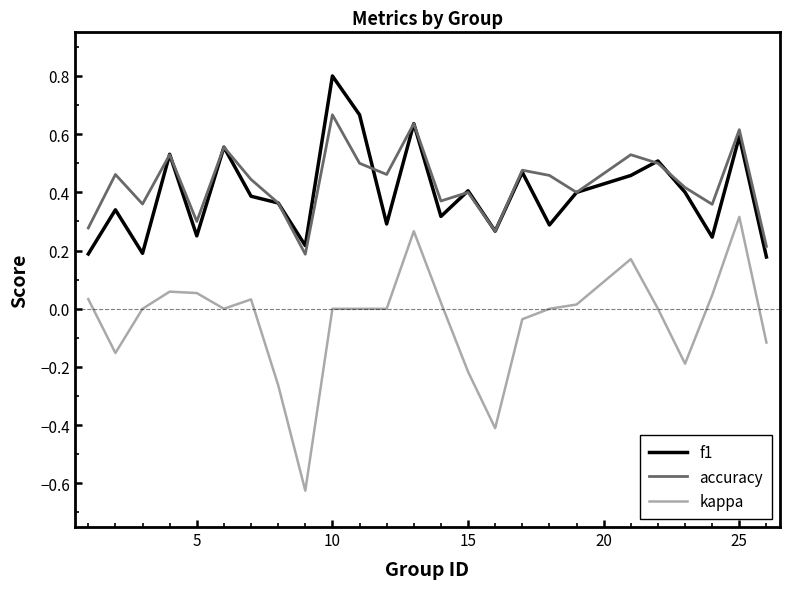

Which series has the largest range (max minus min)?

kappa